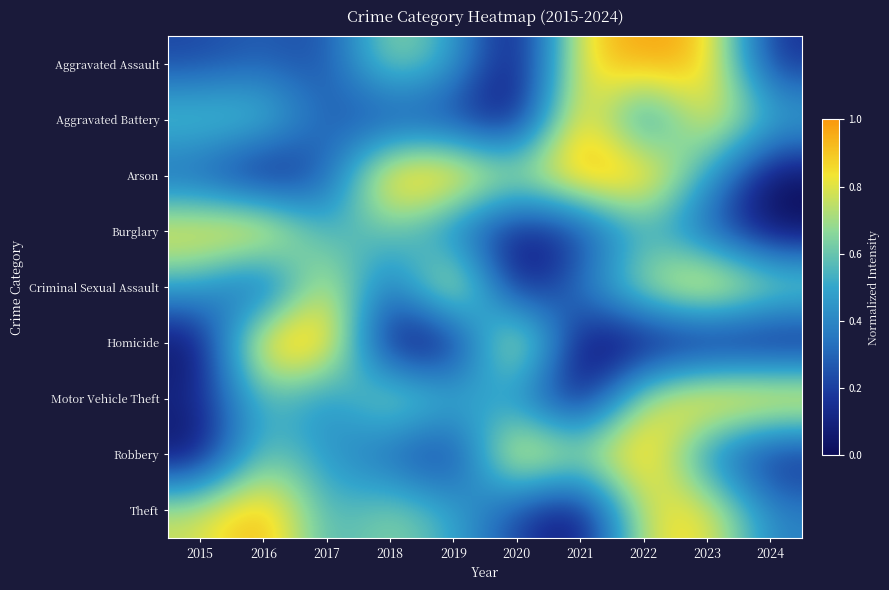

At which category is the sum across all series the highest?

2022